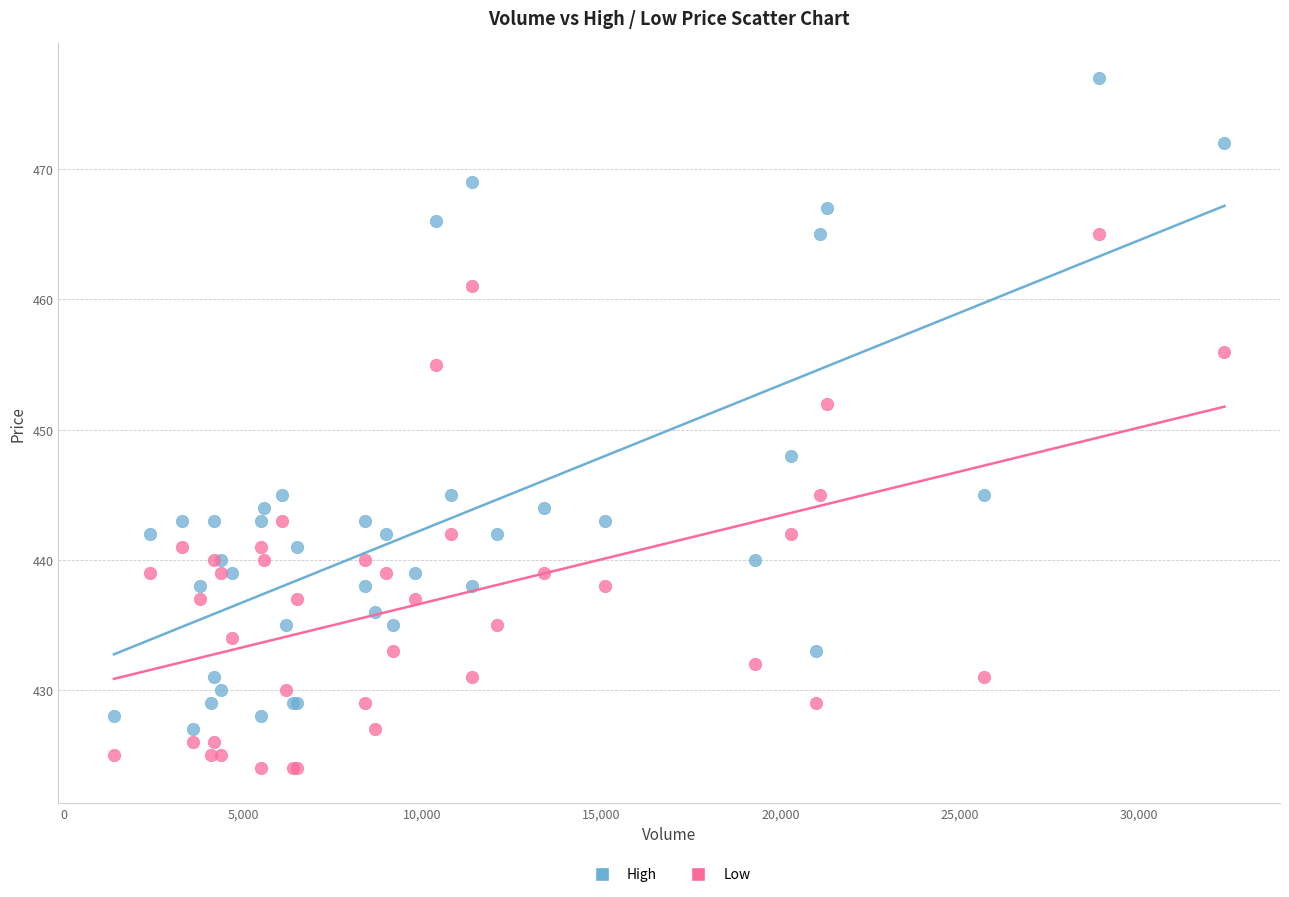

What is the X range (max minus min) for the scatter plot?

31000